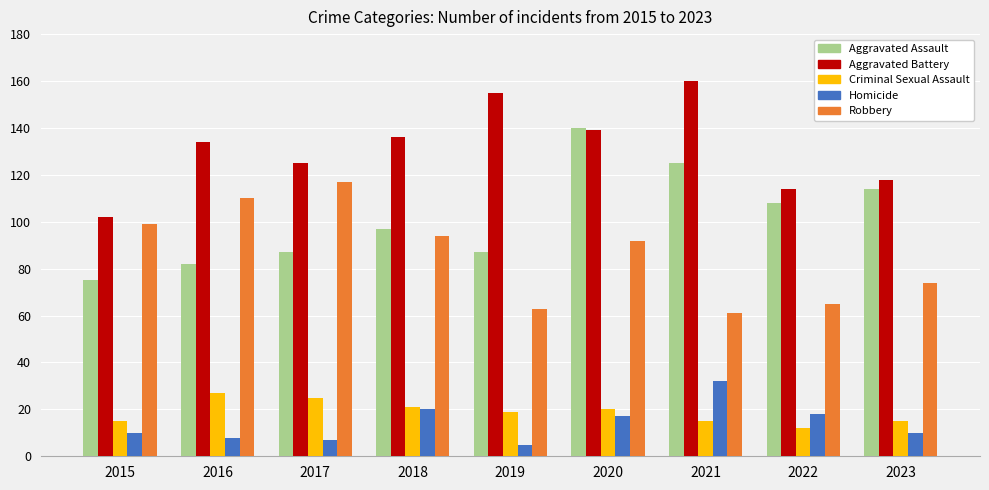

At which category is the sum across all series the highest?

2020